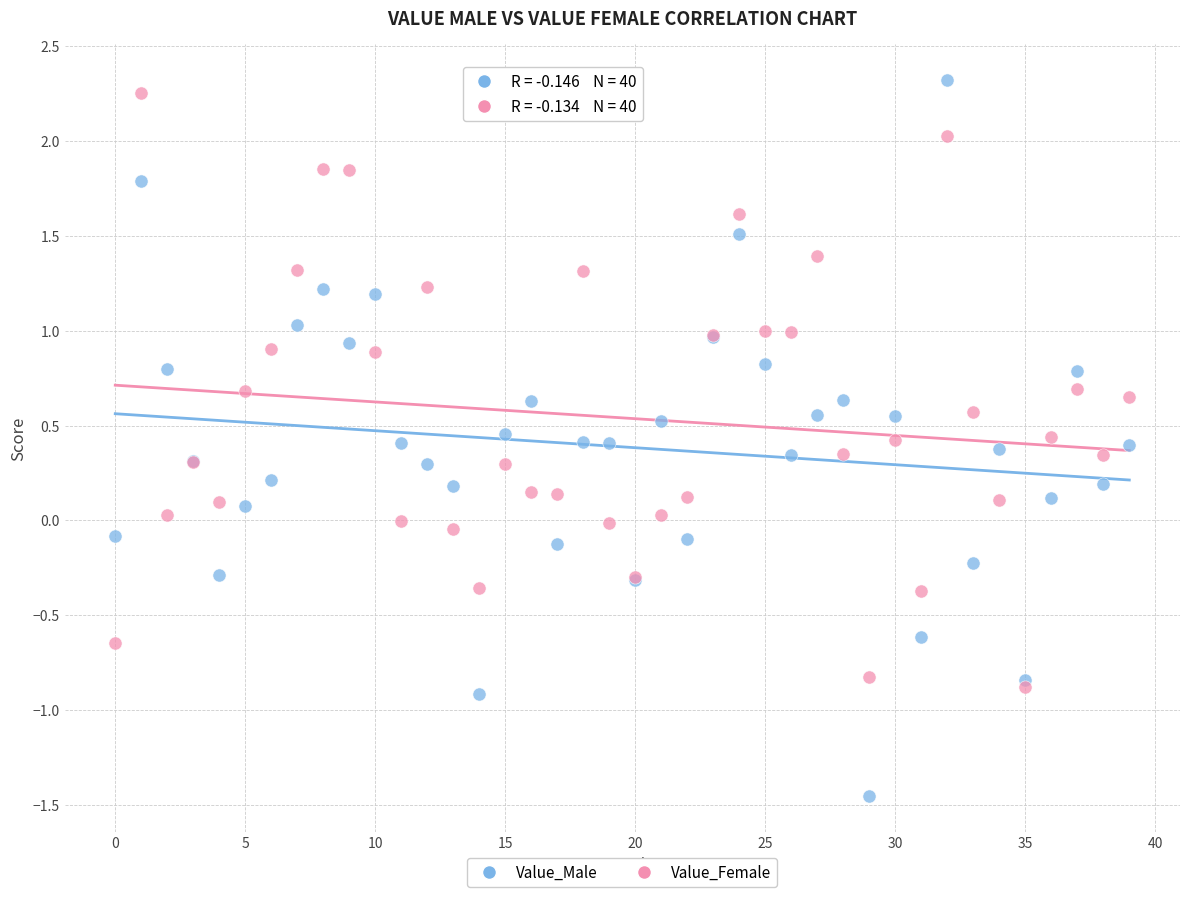

What are all the series names shown in the legend?

Value_Male, Value_Female